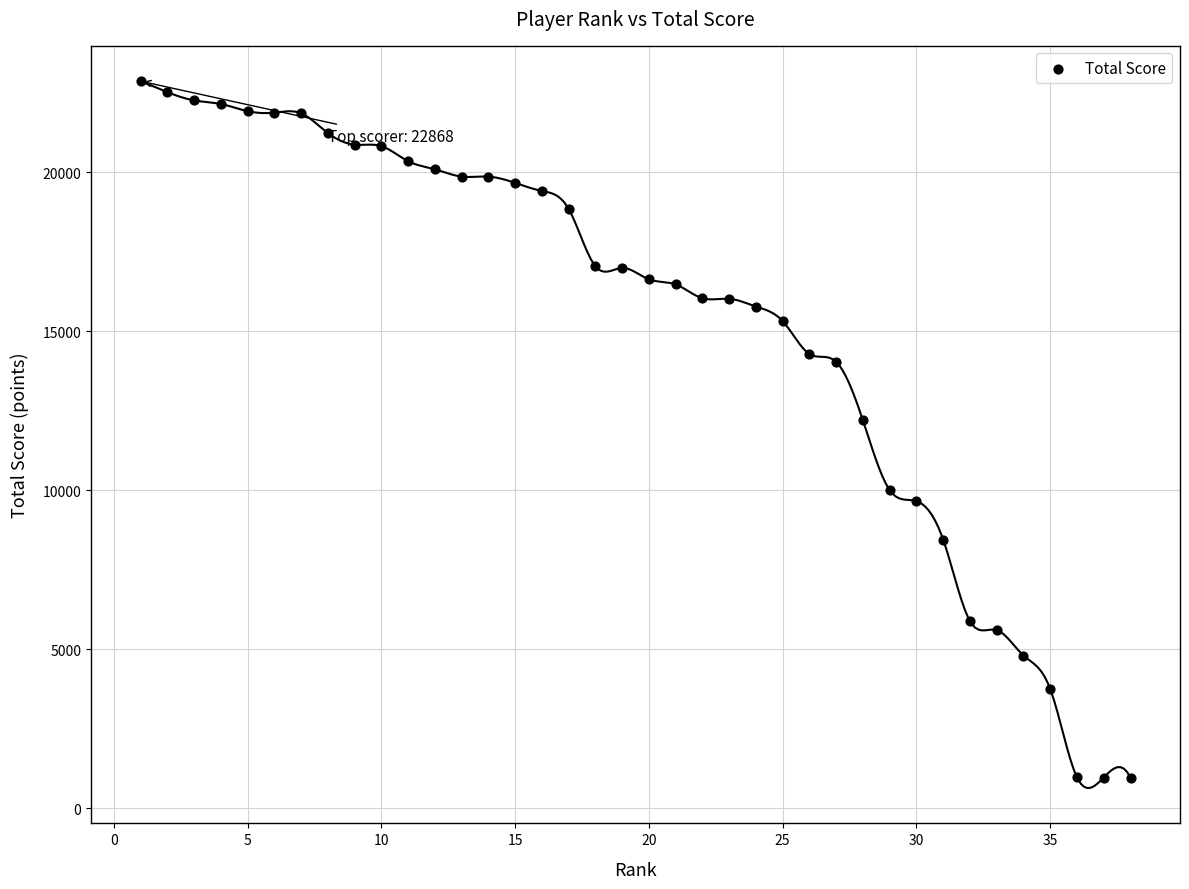

What is the range of X values (max minus min)?

37